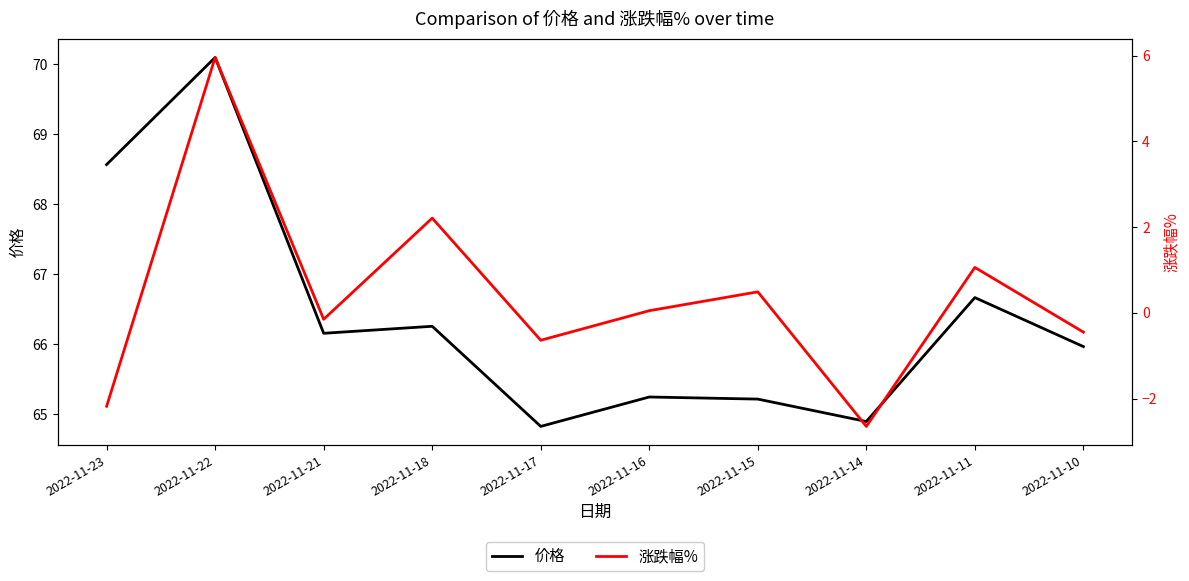

What is the highest value of the 价格 series?

70.1